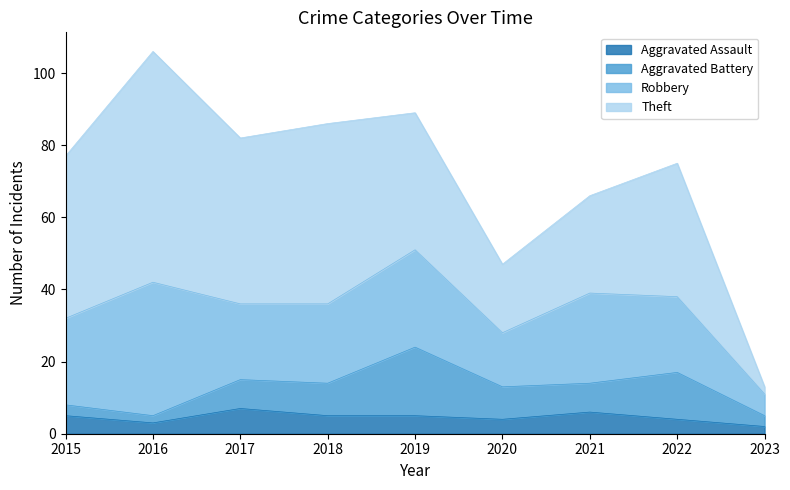

How many intersections are there between Theft and Aggravated Battery?

1